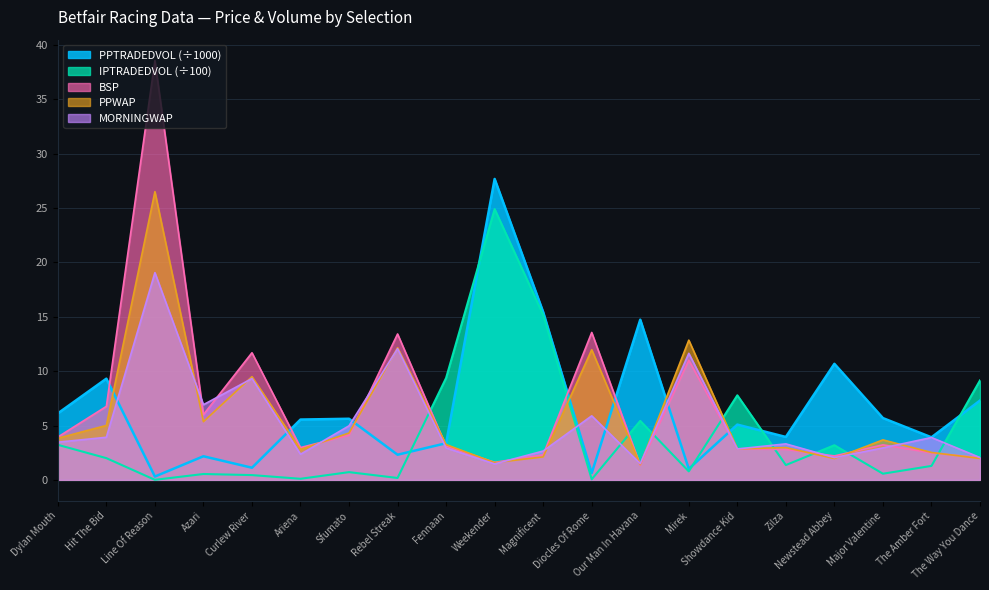

At which label does IPTRADEDVOL reach its minimum?

Line Of Reason